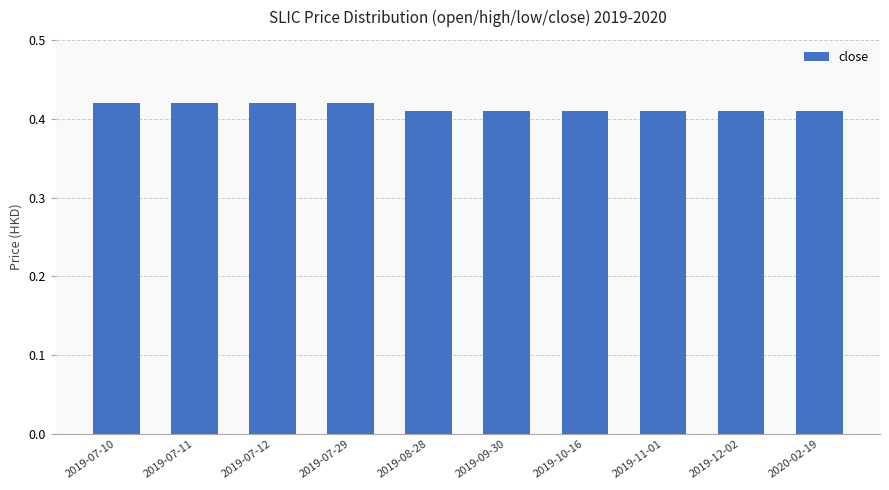

True or false: the data shows 0.1 at 2019-07-12.

False